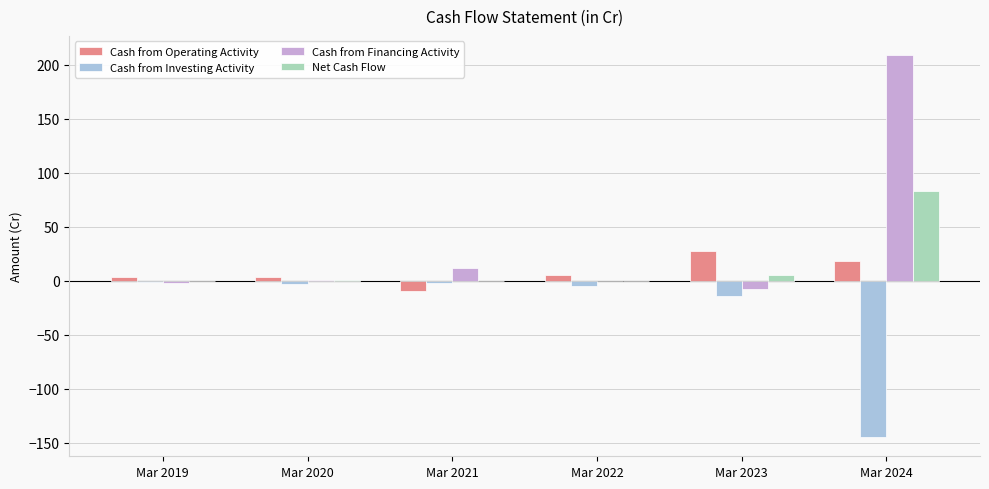

Is the value of Cash from Financing Activity at Mar 2019 greater than the value of Cash from Investing Activity at Mar 2024?

Yes